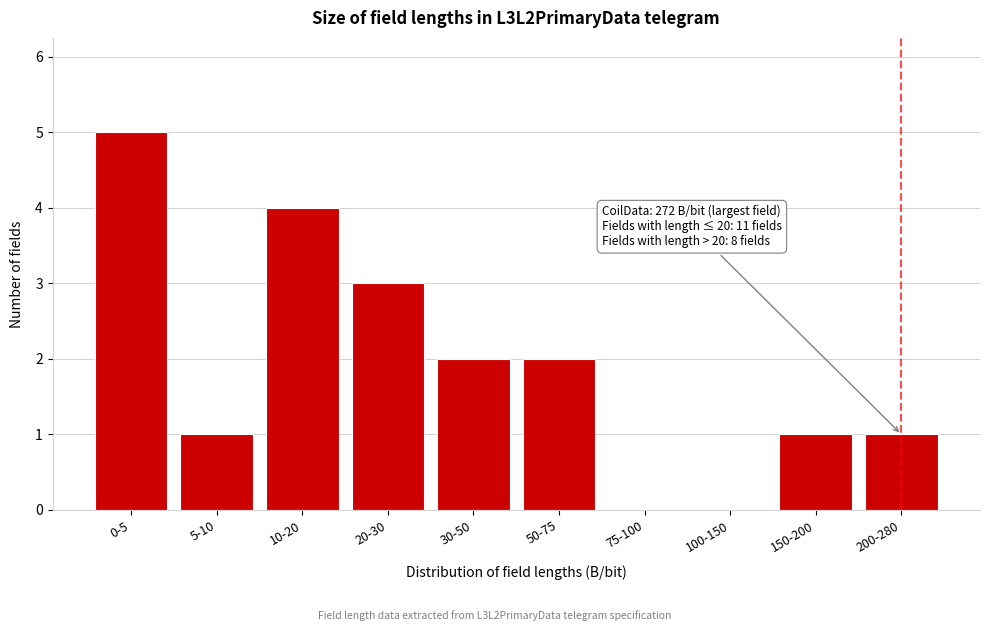

Reading left to right, transcribe all the data shown in this chart.

0-5=5	5-10=1	10-20=4	20-30=3	30-50=2	50-75=2	75-100=0	100-150=0	150-200=1	200-280=1